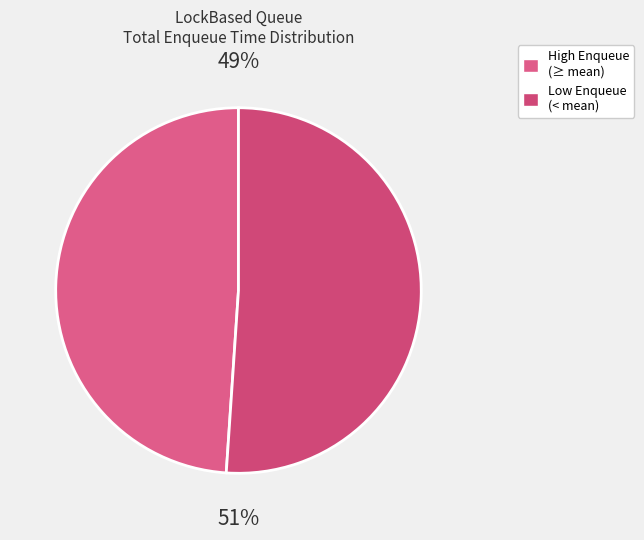

To the nearest percent, what is the difference between the largest and smallest slice percentages?

2%